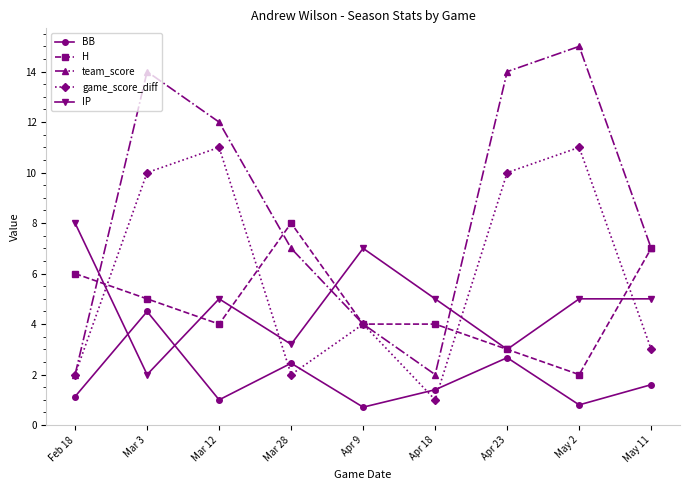

After their last crossing, which series has the higher values: game_score_diff or IP?

IP